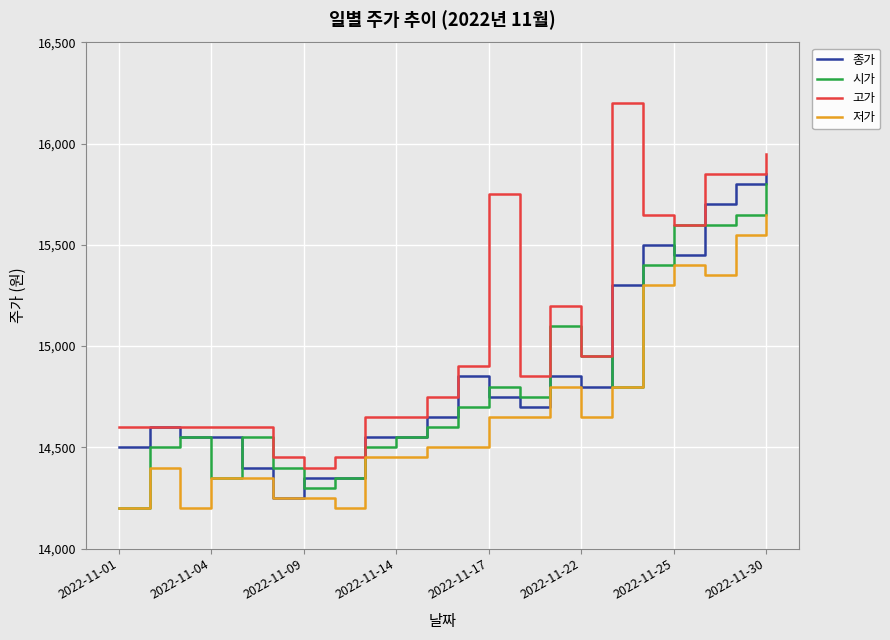

What is the smallest value displayed?

14200